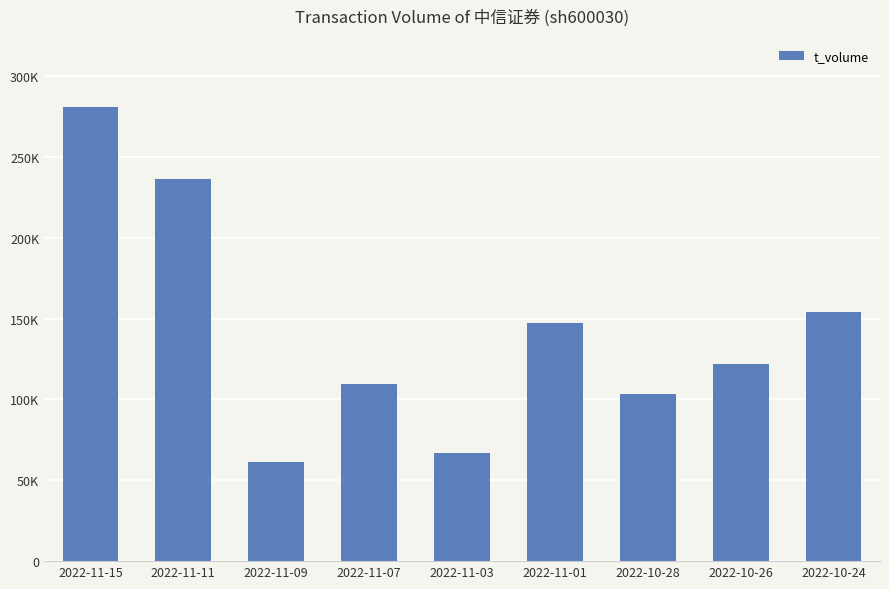

What is the label of the 3rd bar from the right?

2022-10-28